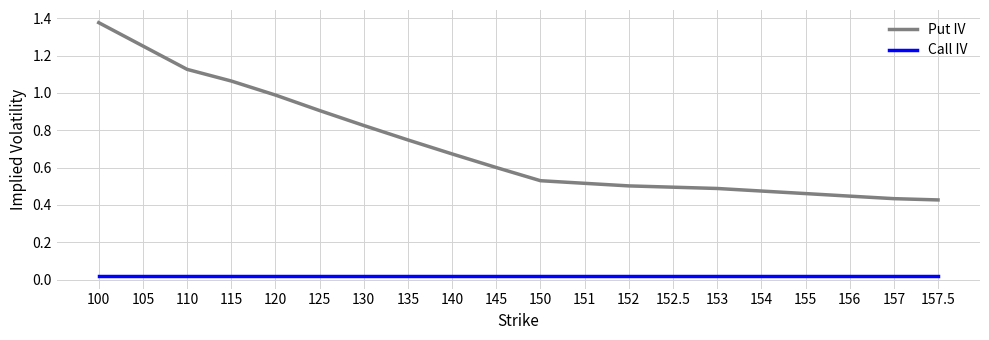

What position from the left is 135?

8